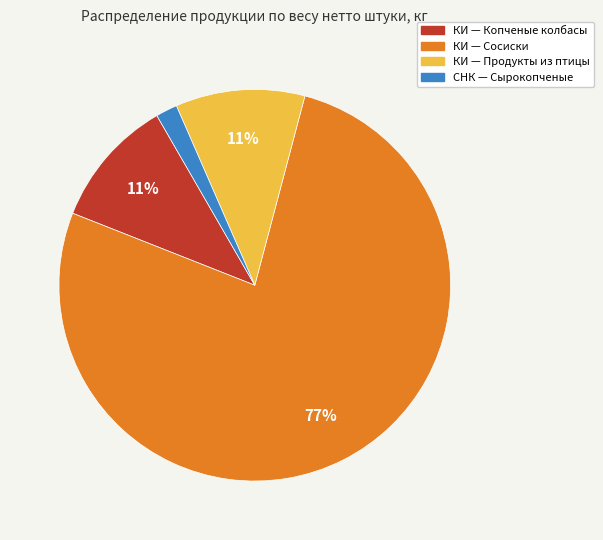

To the nearest percent, what portion does КИ — Копченые колбасы represent?

11%